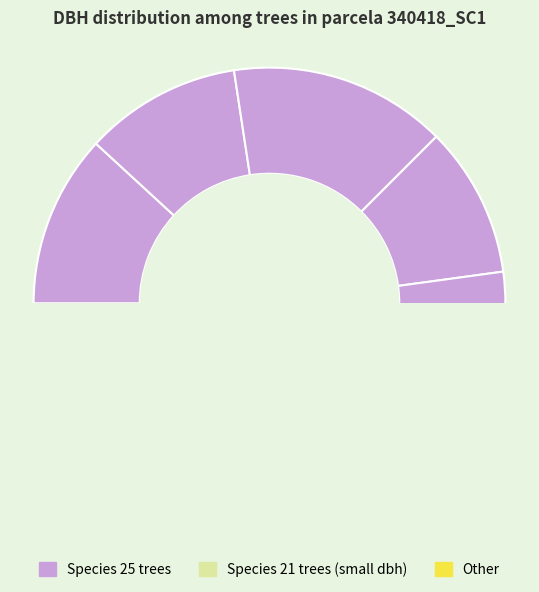

To the nearest percent, what is the combined percentage of 340418004 and 340418008?

19%